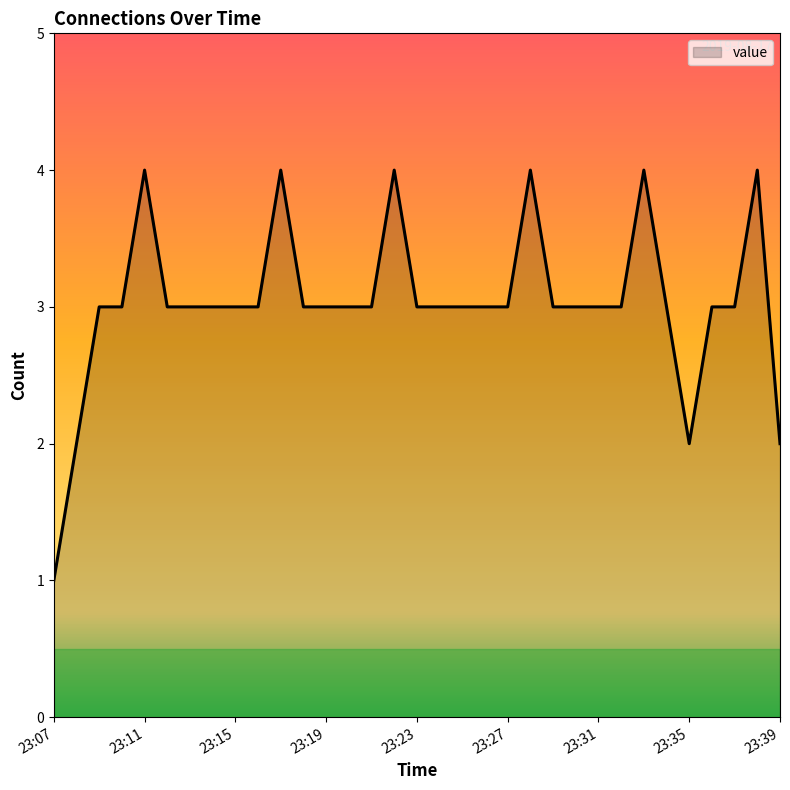

What is the minimum value shown in the chart?

1